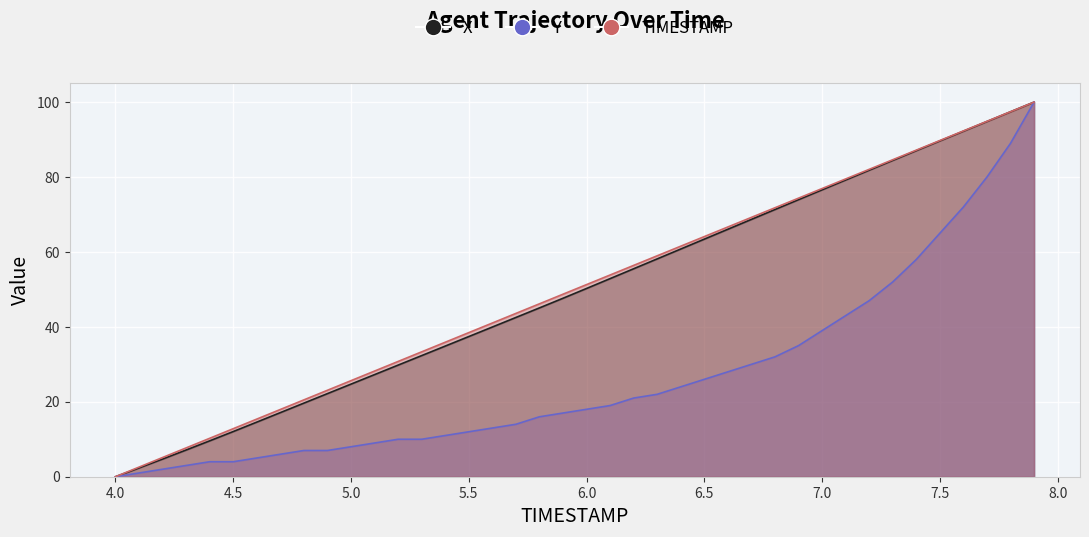

What is the average value of the TIMESTAMP series?

50.0